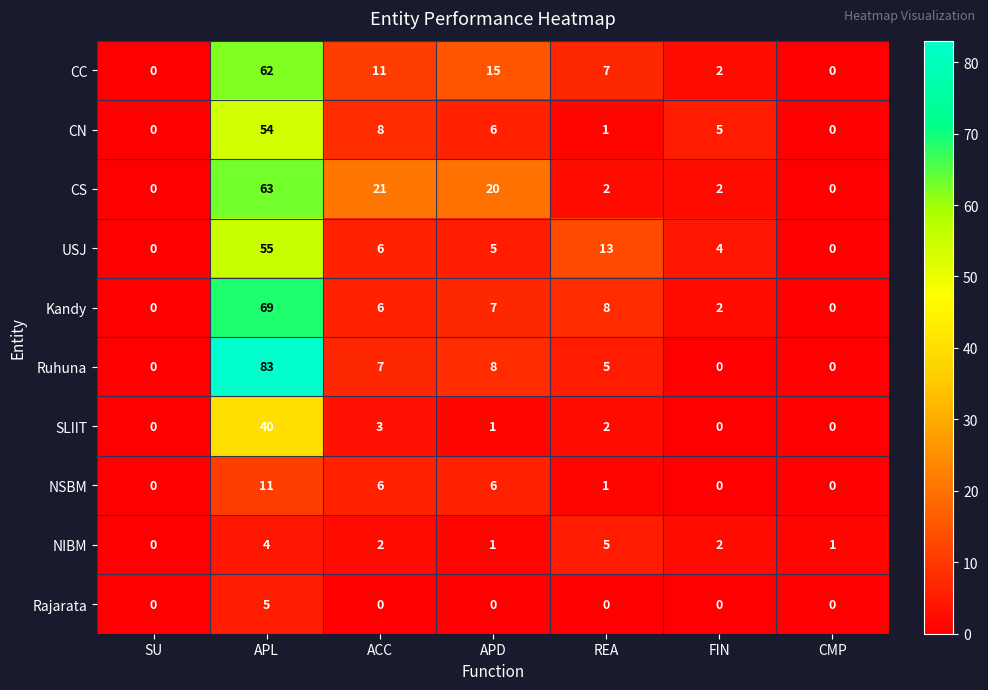

What is the total value across all series at APL?

446